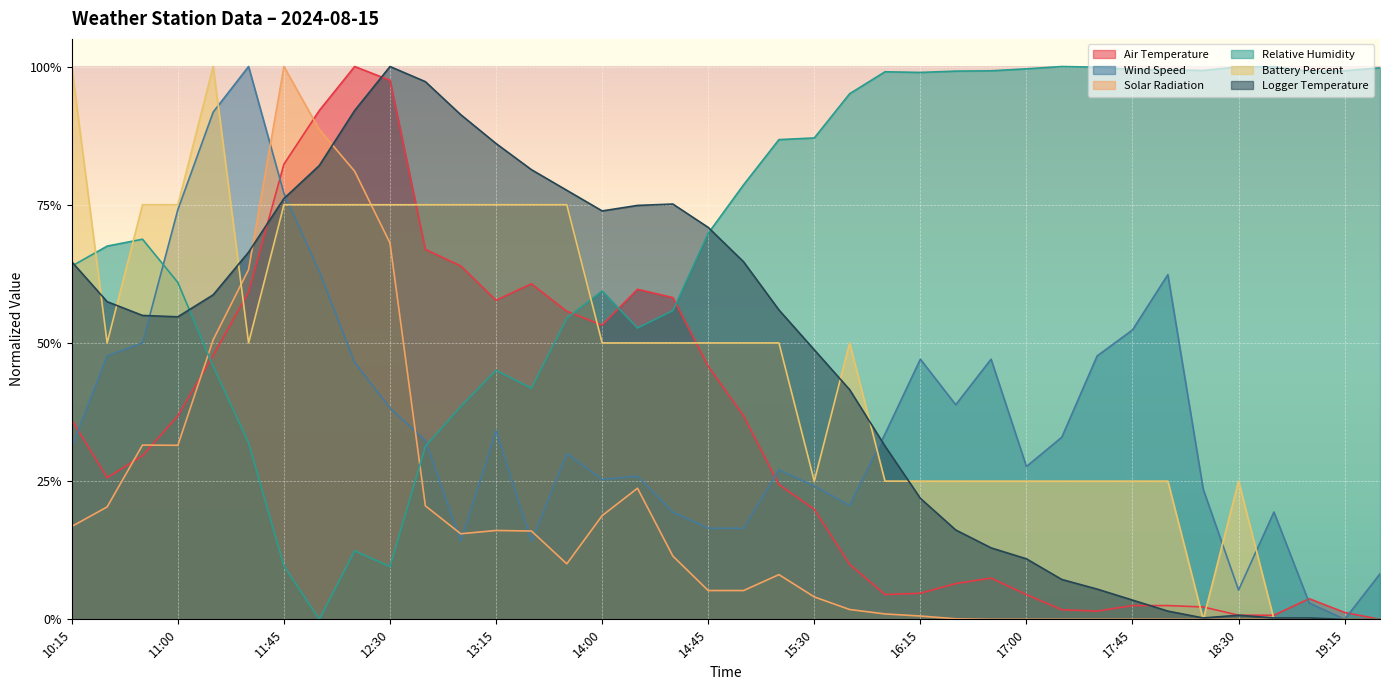

Which has a higher value, 13:30 or 18:00?

13:30